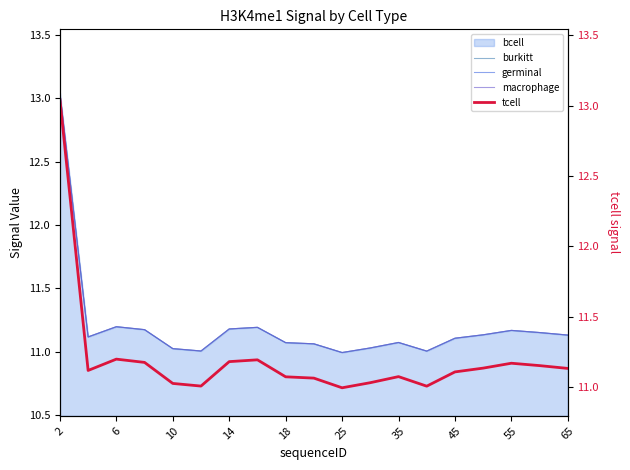

At which label does germinal first exceed 11?

2